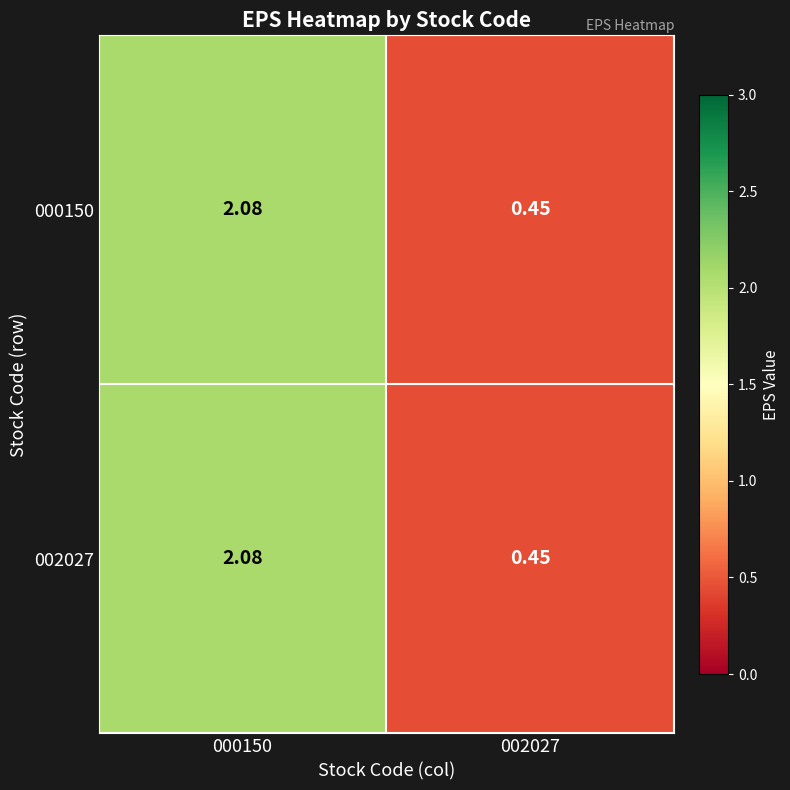

Is the value of 000150 at 002027 greater than the value of 002027 at 000150?

No